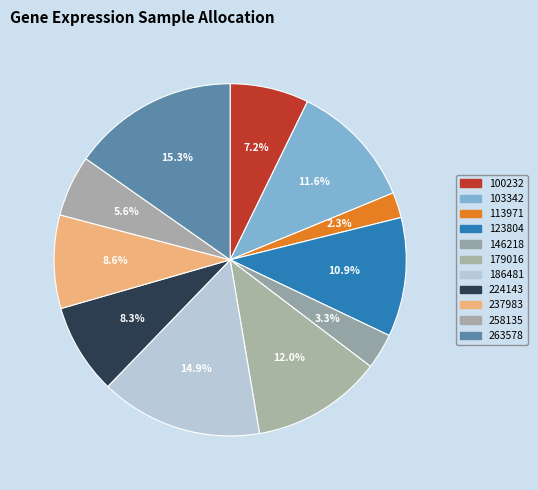

To the nearest percent, what portion does 113971 represent?

2%